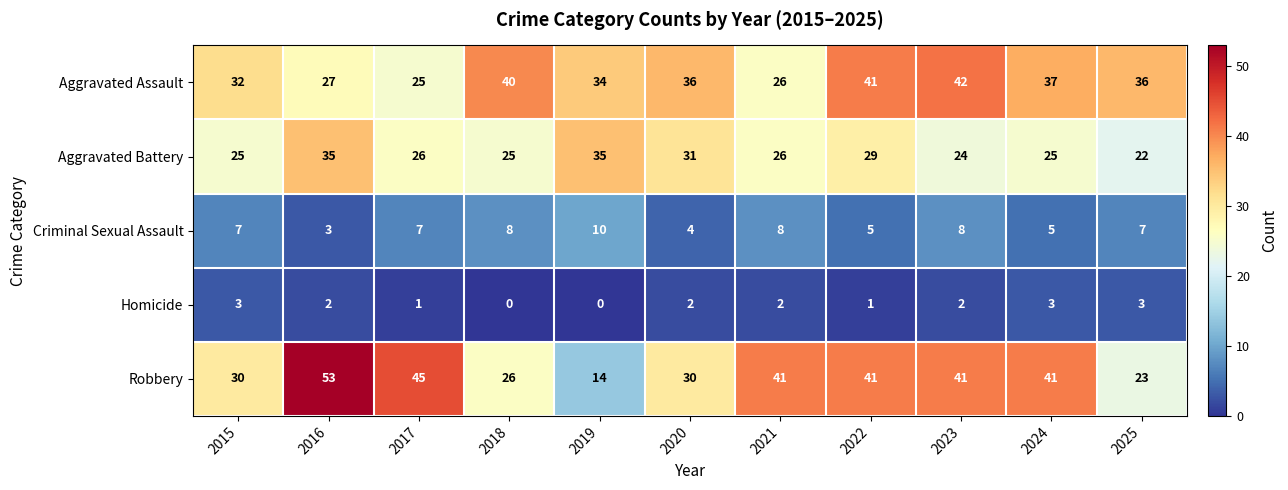

What is the total value across all series at 2019?

93